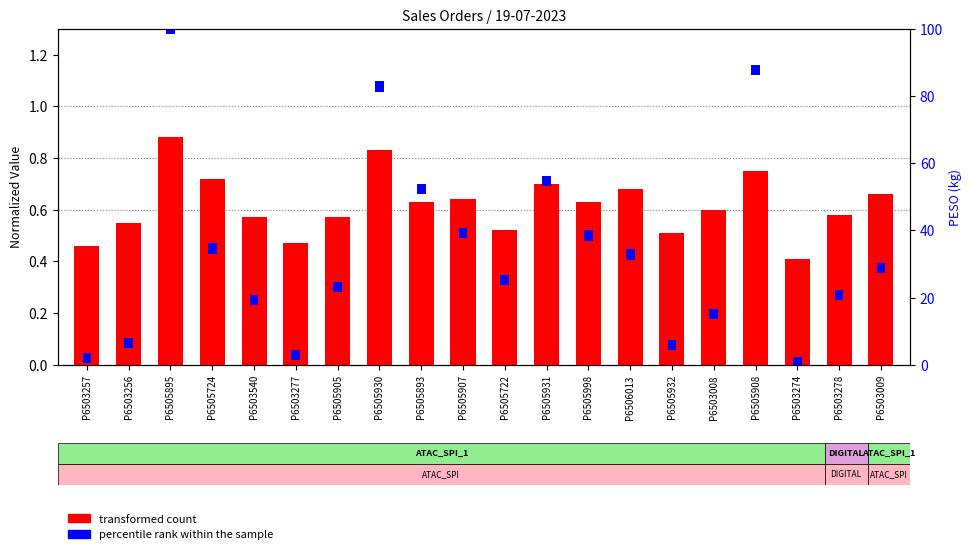

What is the difference between the second highest and minimum values?

0.4